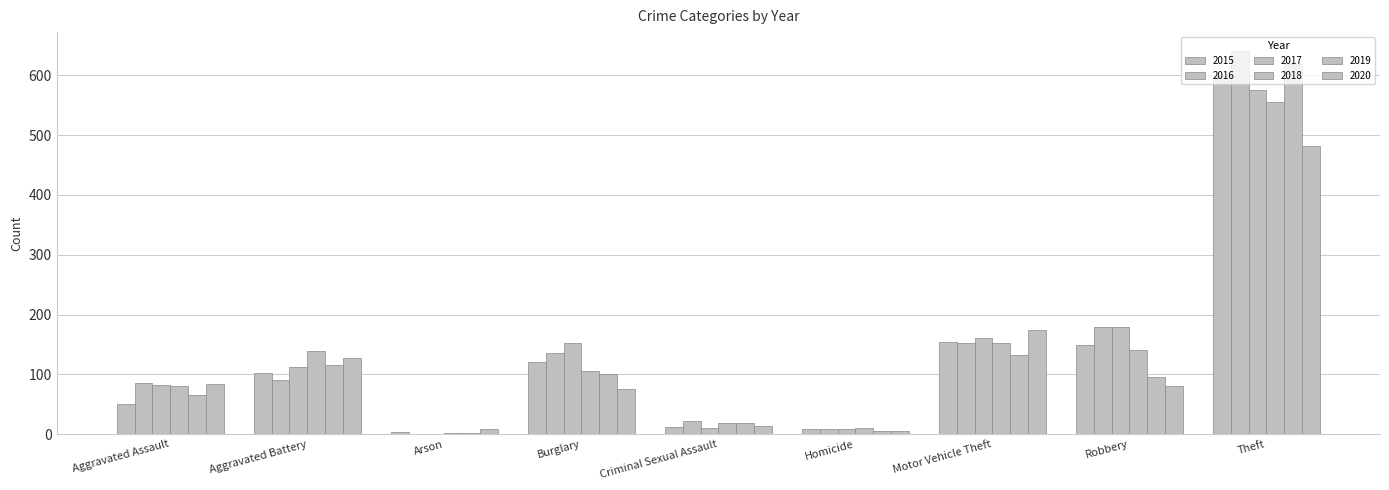

What is the label of the 5th bar from the right?

Criminal Sexual Assault